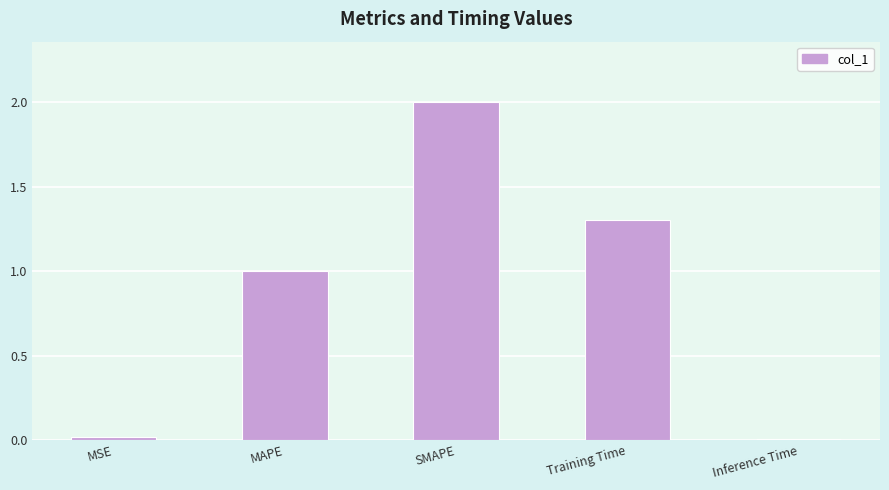

What is the label of the 3rd bar from the right?

SMAPE